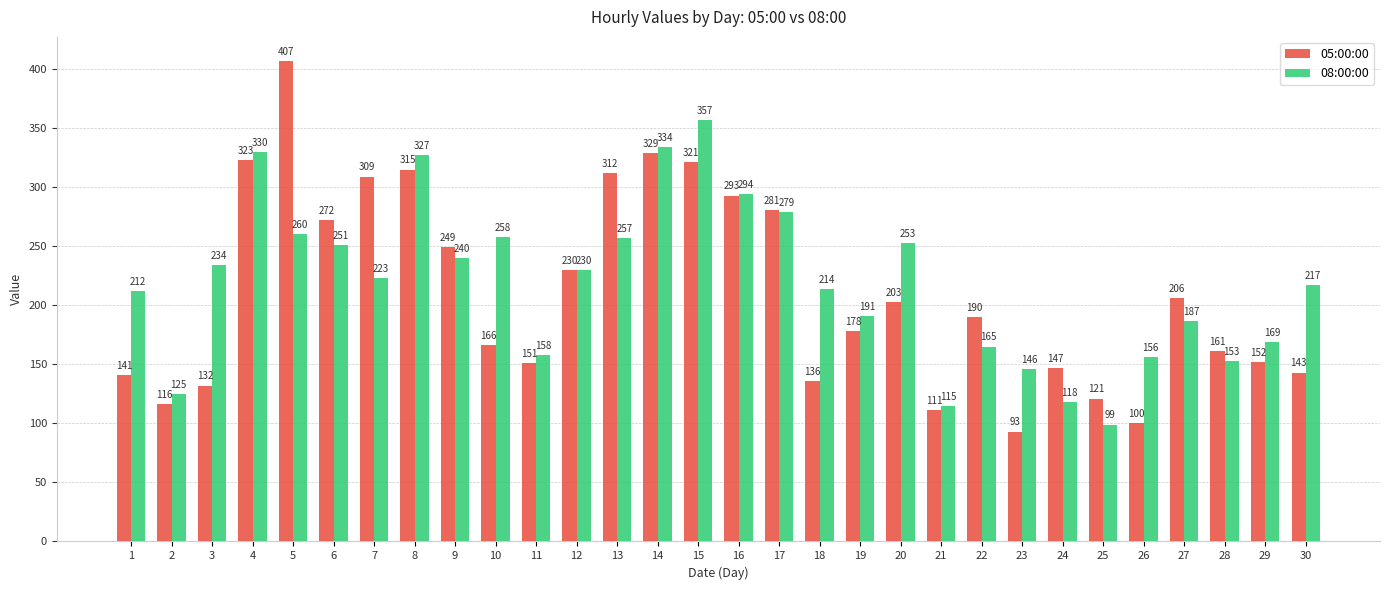

What is the maximum value shown in the chart?

407